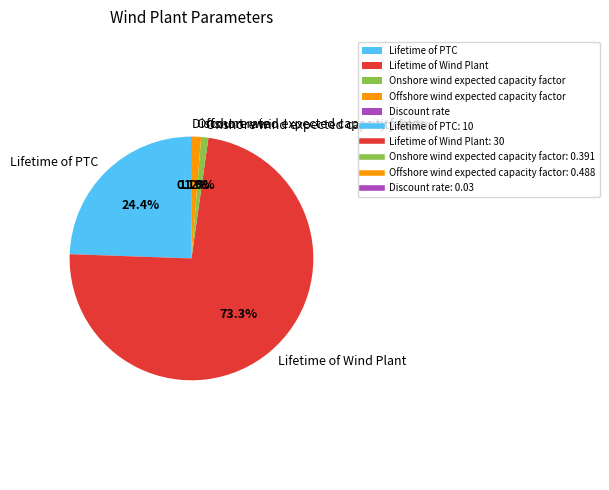

To the nearest percent, what percentage of the pie is Onshore wind expected capacity factor?

1%